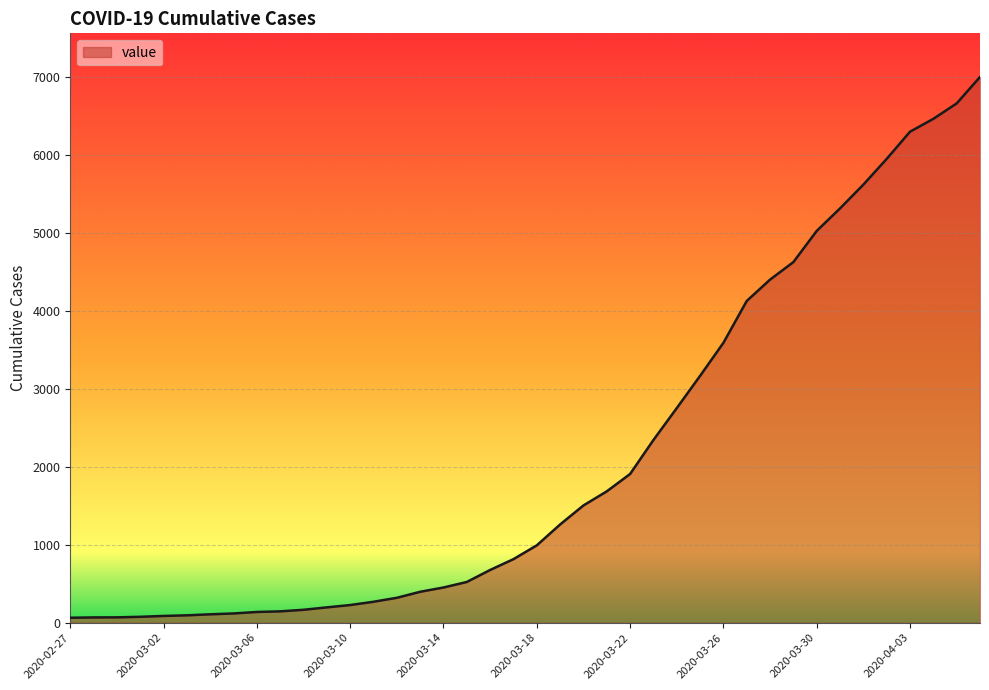

What is the greatest value displayed?

7003